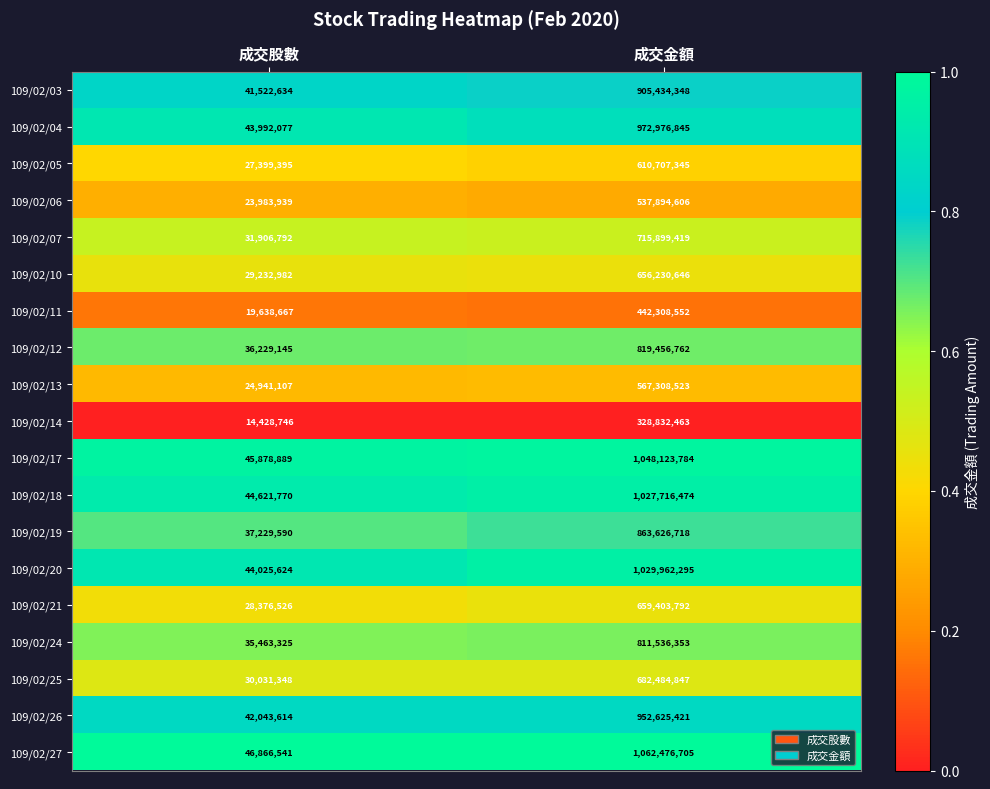

Is the value of 109/02/17 at 成交股數 greater than the value of 109/02/13 at 成交金額?

No